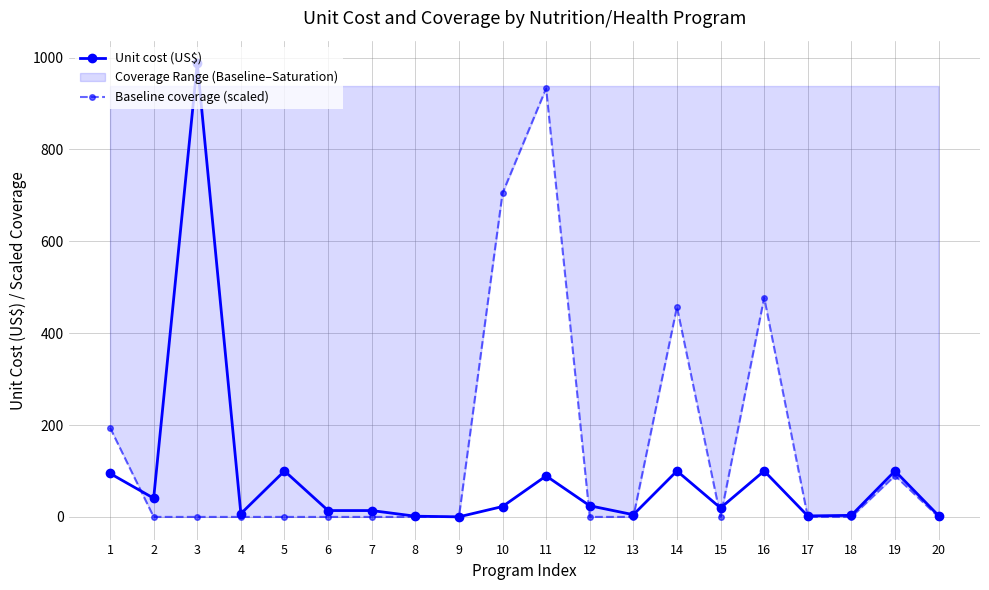

What is the difference between the maximum and second lowest values in the Baseline coverage (scaled) series?

933.0